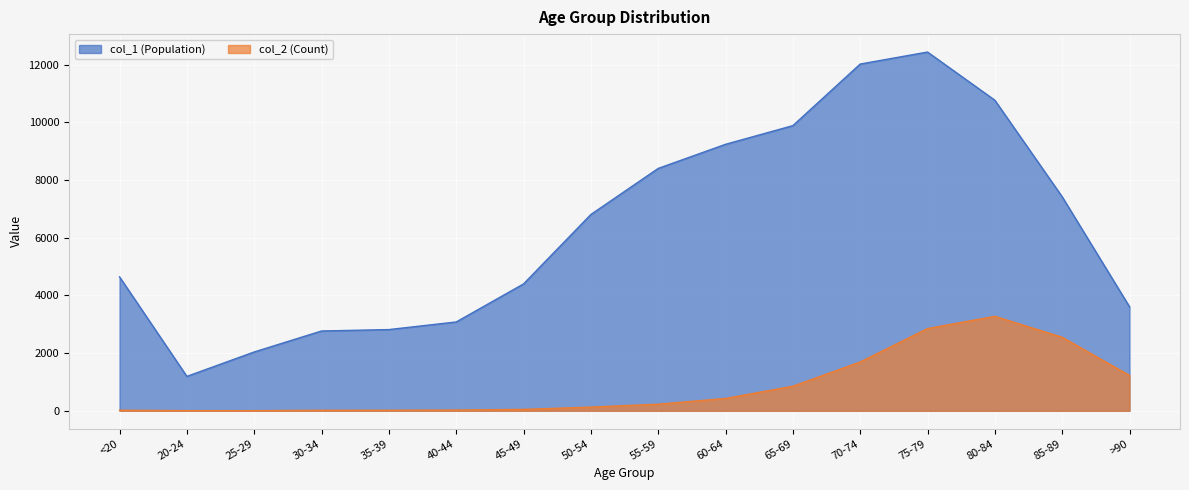

At which category is the sum across all series the highest?

75-79